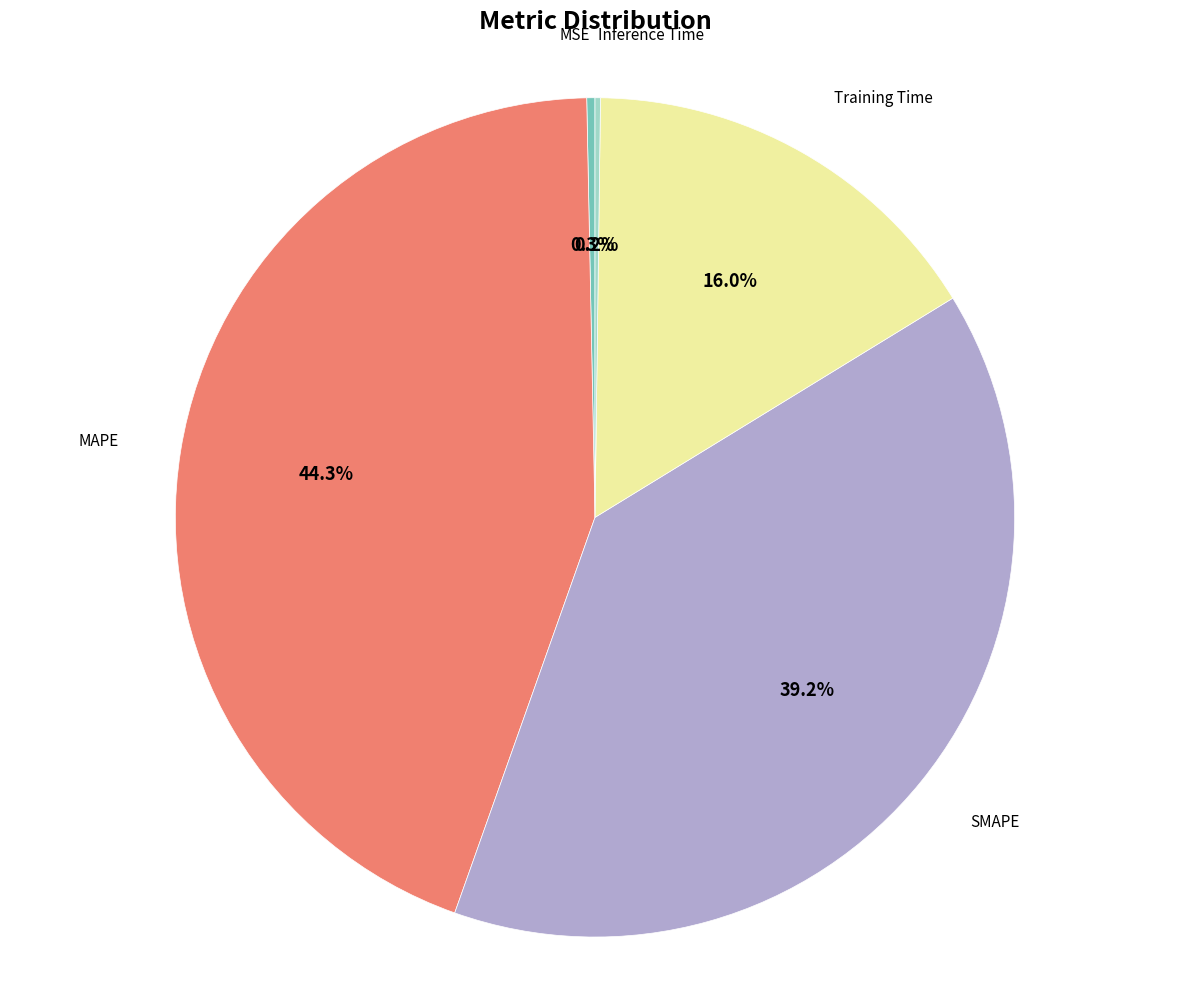

Does any single category account for the majority?

No